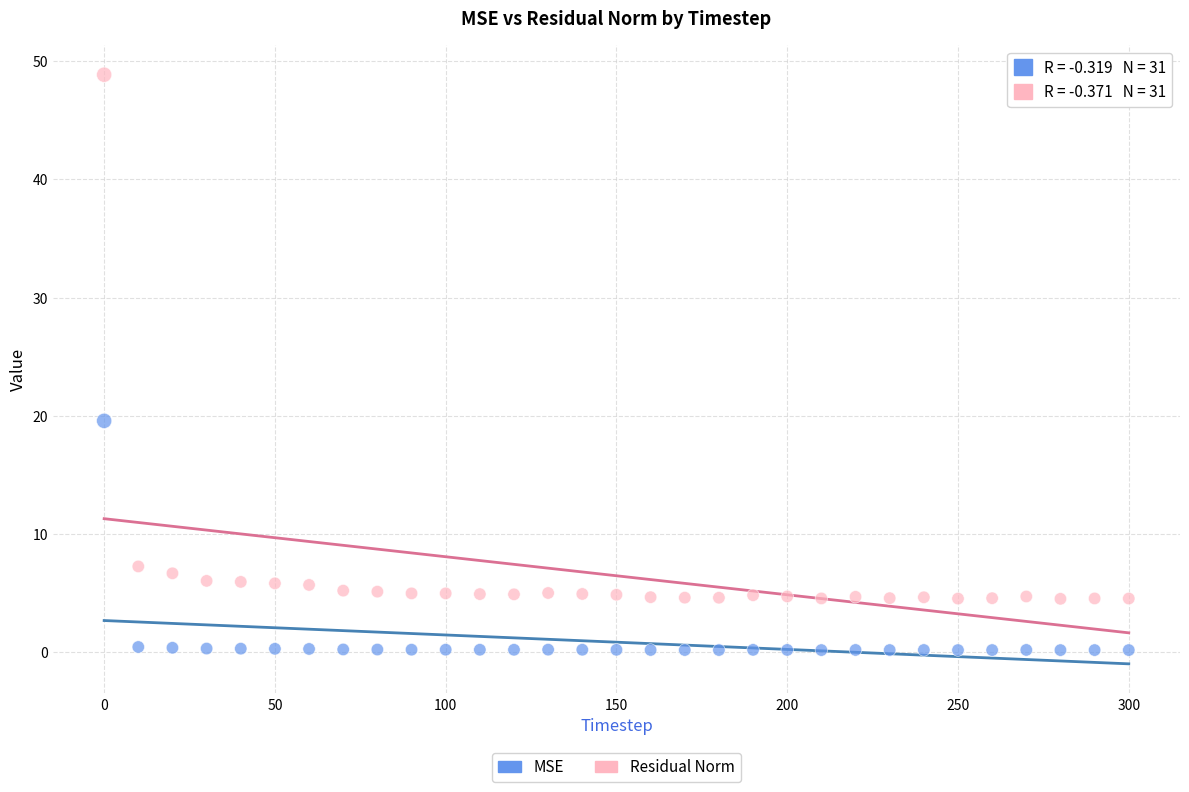

What are all the series names shown in the legend?

MSE, Residual Norm